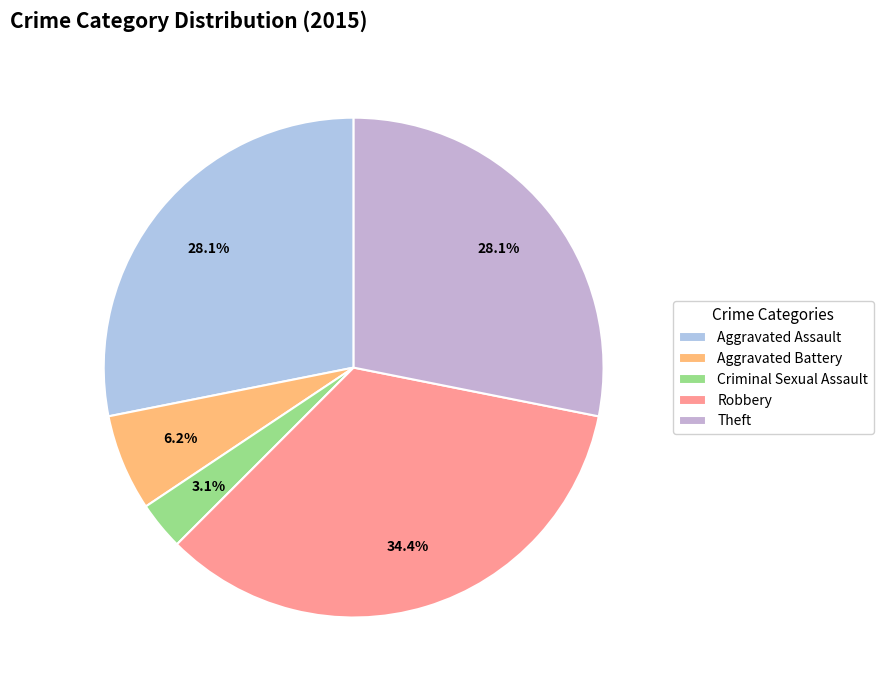

Is there any slice that represents more than half of the pie?

No